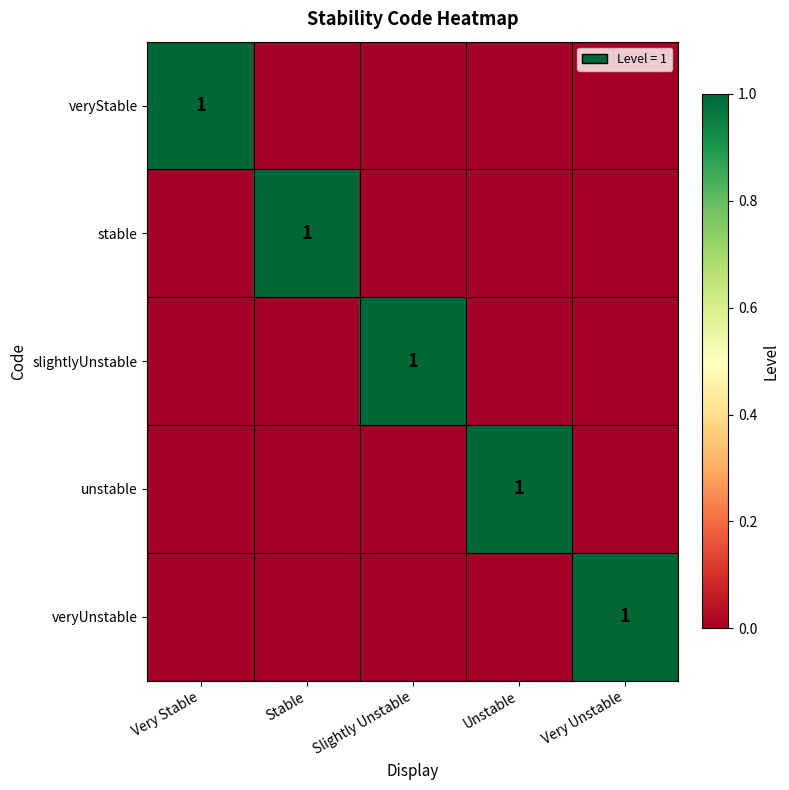

Count the number of categories in the chart.

5